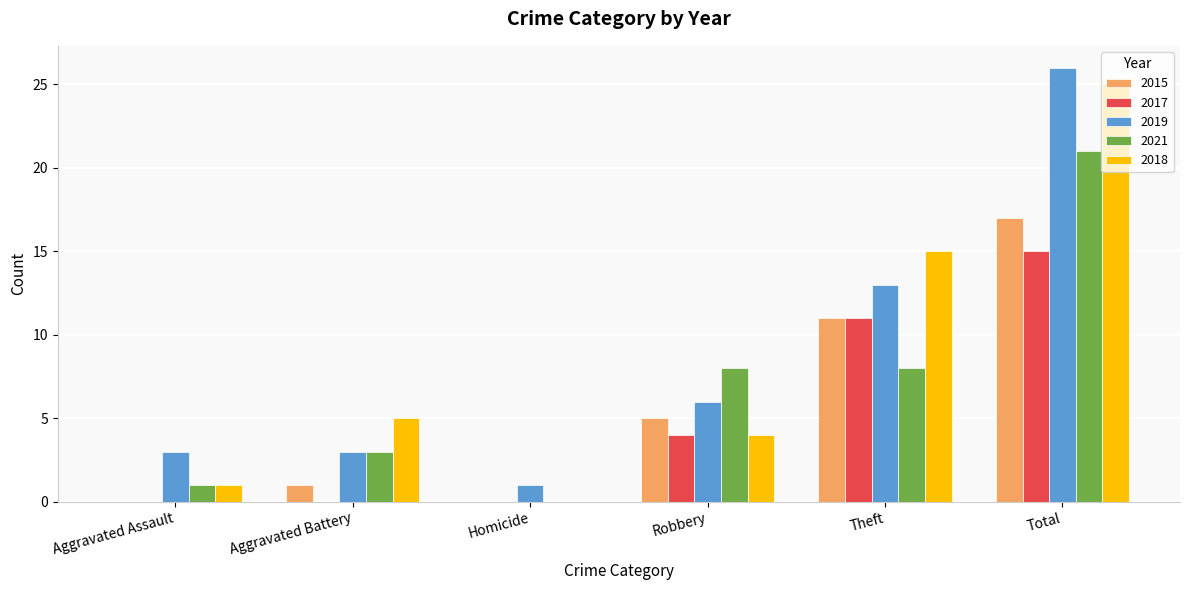

How many groups of bars are there?

6